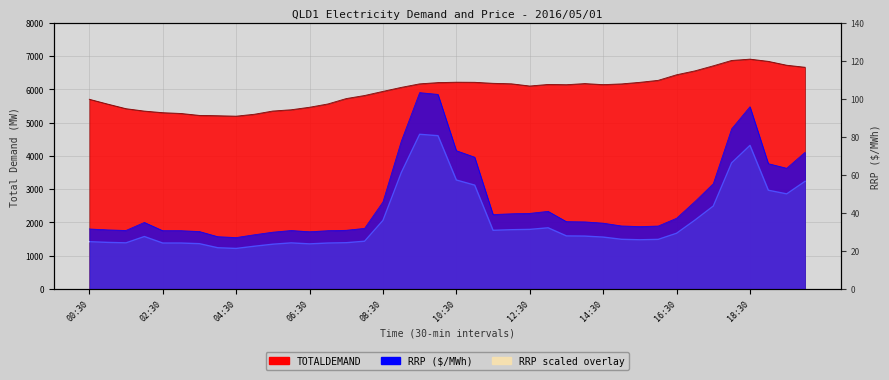

Count the number of data series in this chart.

2